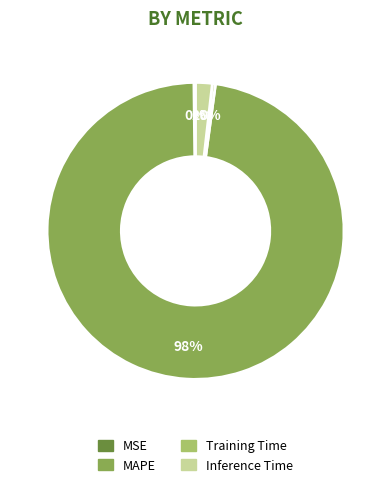

True or false: Training Time accounts for 0% of the total.

True